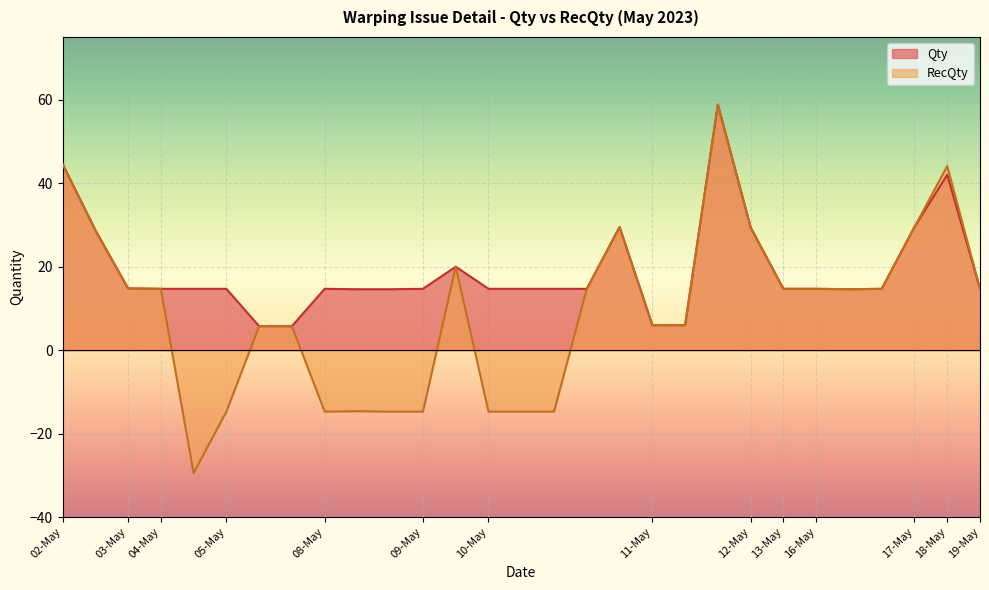

How many lines are shown in the chart?

2